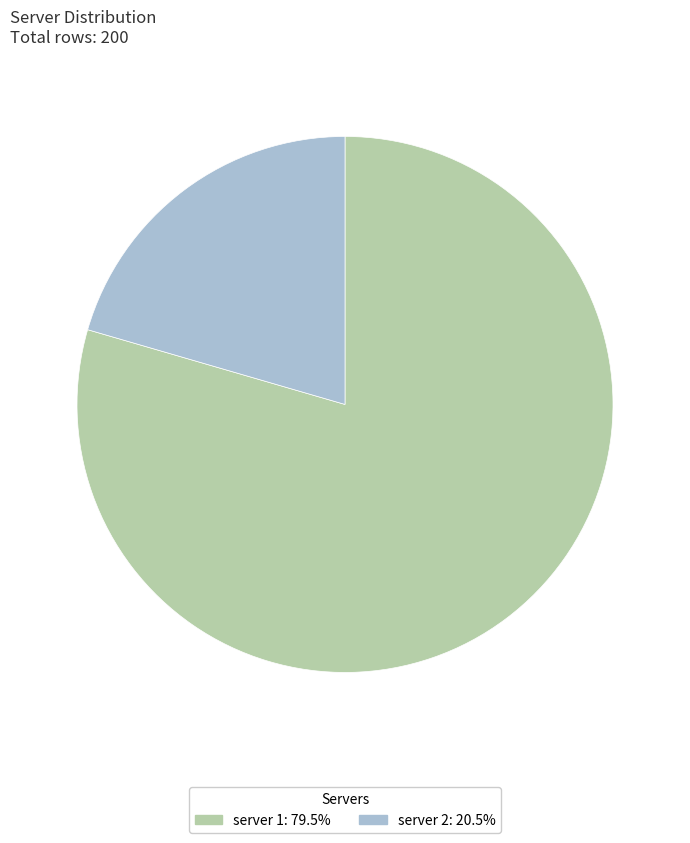

What is the smallest slice in the pie chart?

server 2